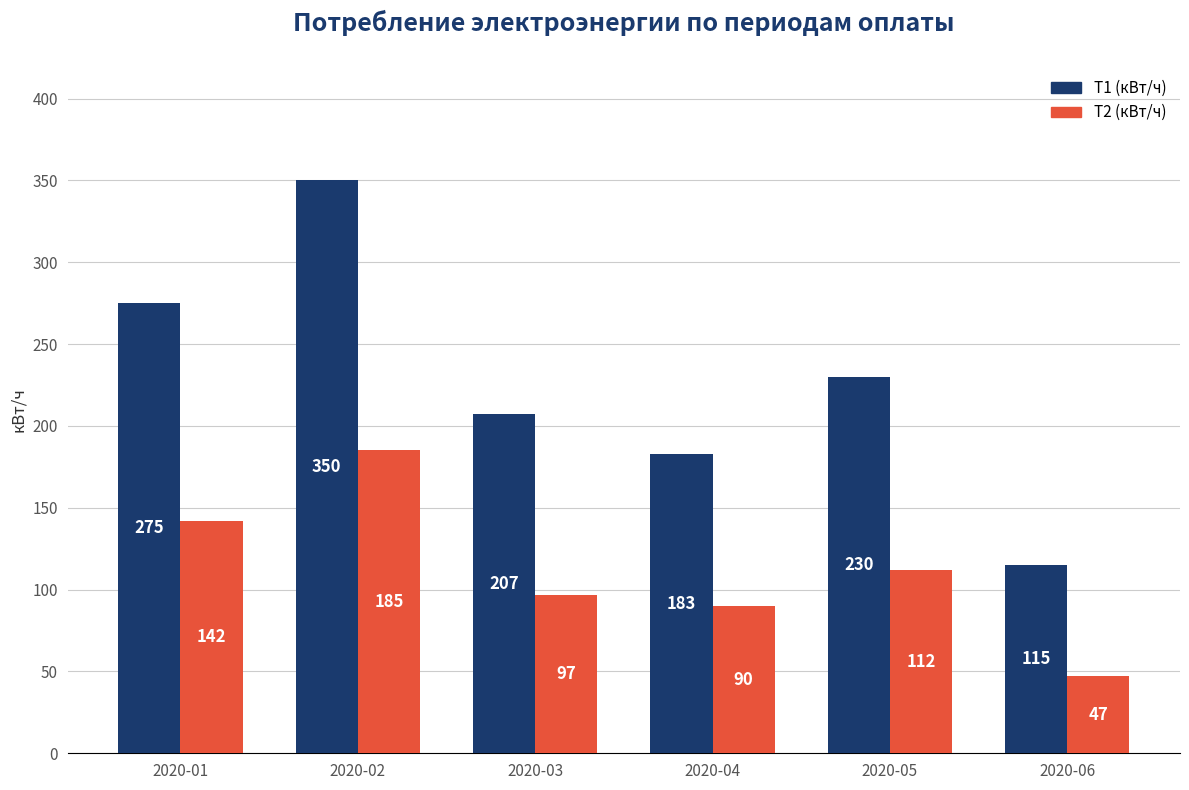

What are all the series names shown in the legend?

Т1 (кВт/ч), Т2 (кВт/ч)